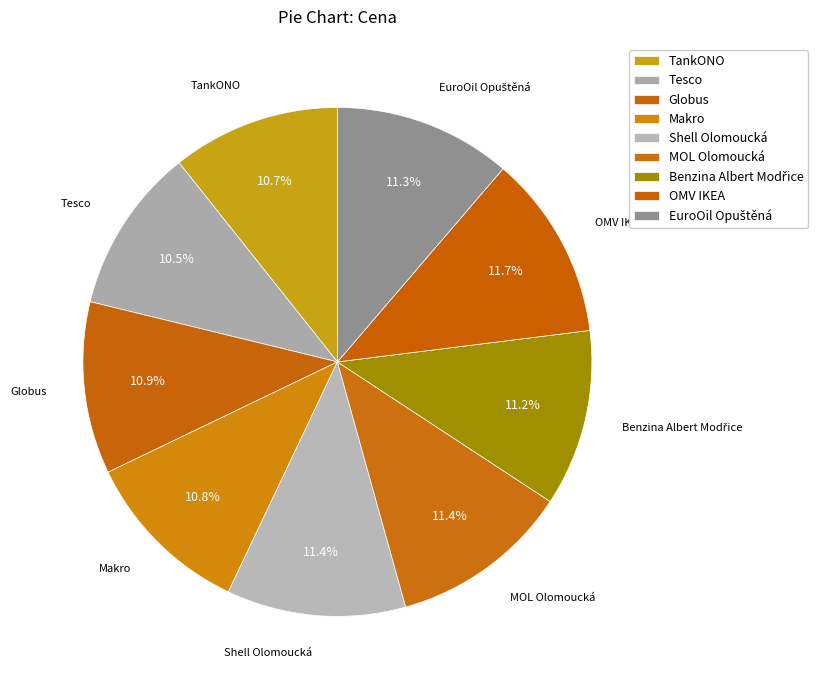

How many slices are in this pie chart?

9